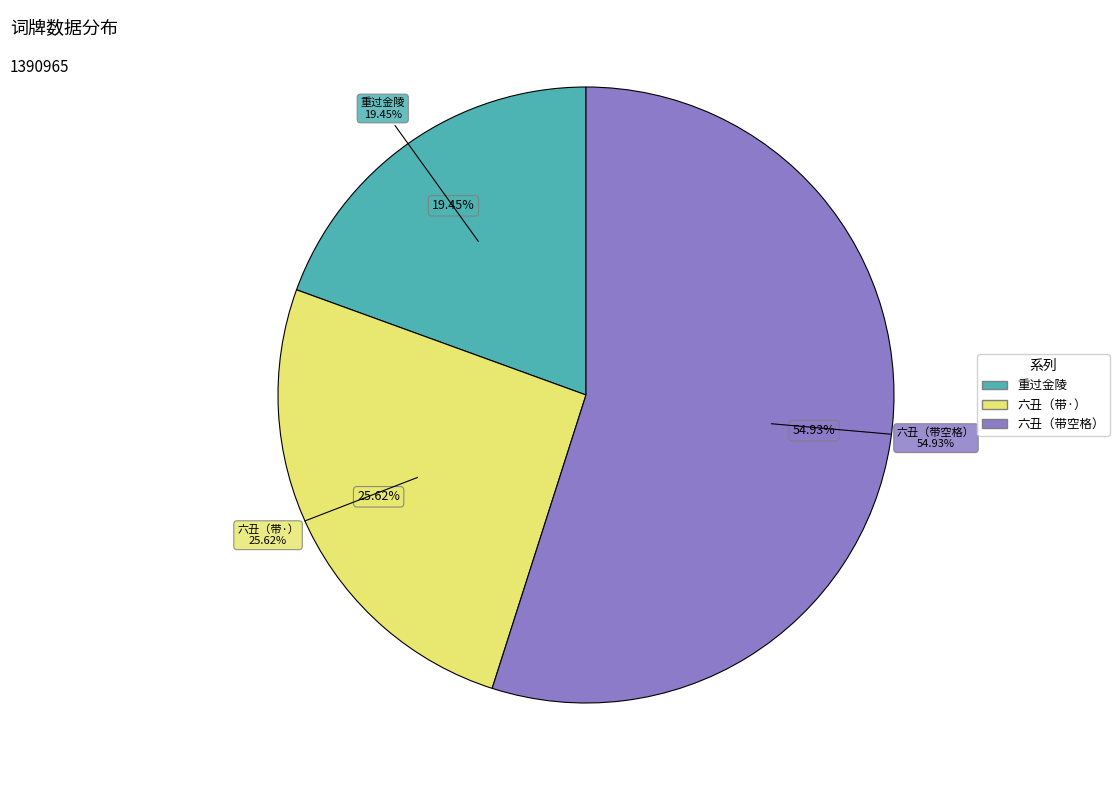

What is the majority slice?

六丑 同周兼三小饮广陵园亭，因话西泠旧游，偶拈周清真韵寄感